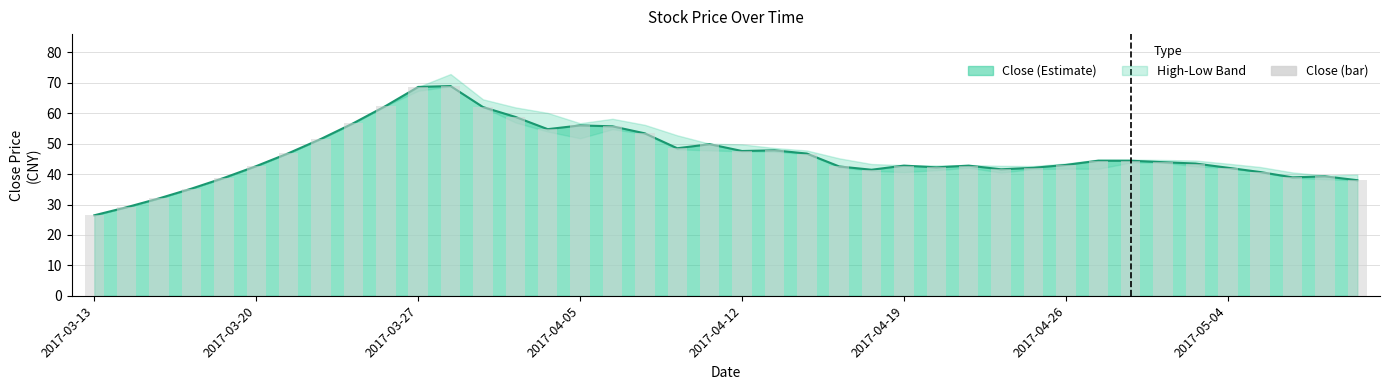

Reading left to right, extract all data points from this chart.

Close: 26.5	29.1	32.0	35.2	38.8	42.6	46.9	51.6	56.8	62.4	68.7	69.0	62.1	58.8	54.8	56.0	55.7	53.4	48.5	49.9	47.6	47.8	46.8	42.5	41.5	42.8	42.2	42.8	41.6	42.1	43.0	44.4	44.4	43.9	43.5	42.1	40.7	38.9	39.3	38.0
Close (bar): 26.5	29.1	32.0	35.2	38.8	42.6	46.9	51.6	56.8	62.4	68.7	69.0	62.1	58.8	54.8	56.0	55.7	53.4	48.5	49.9	47.6	47.8	46.8	42.5	41.5	42.8	42.2	42.8	41.6	42.1	43.0	44.4	44.4	43.9	43.5	42.1	40.7	38.9	39.3	38.0